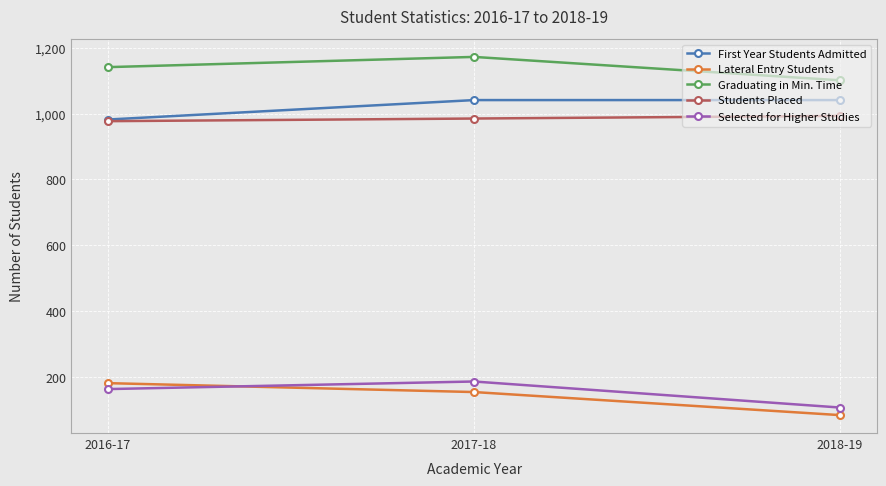

Is the value of Selected for Higher Studies at 2018-19 greater than the value of Lateral Entry Students at 2018-19?

Yes